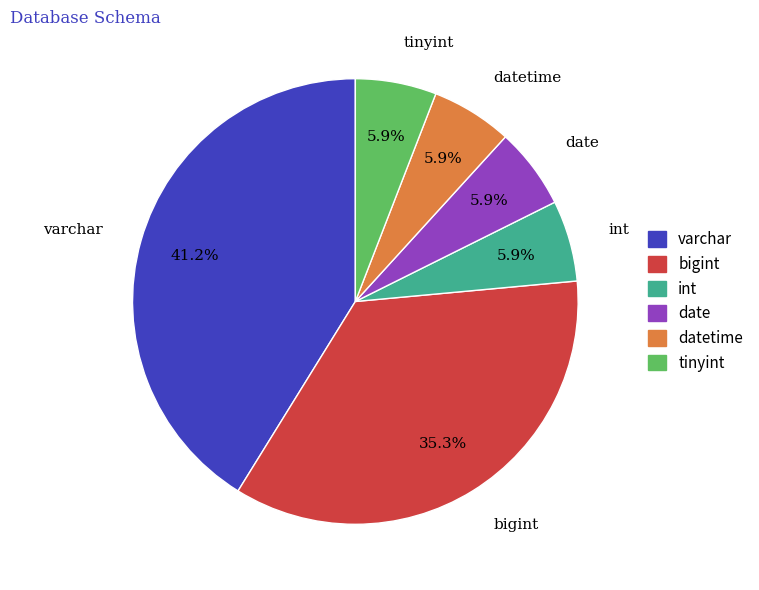

Is it true that bigint is 29% of the pie?

False